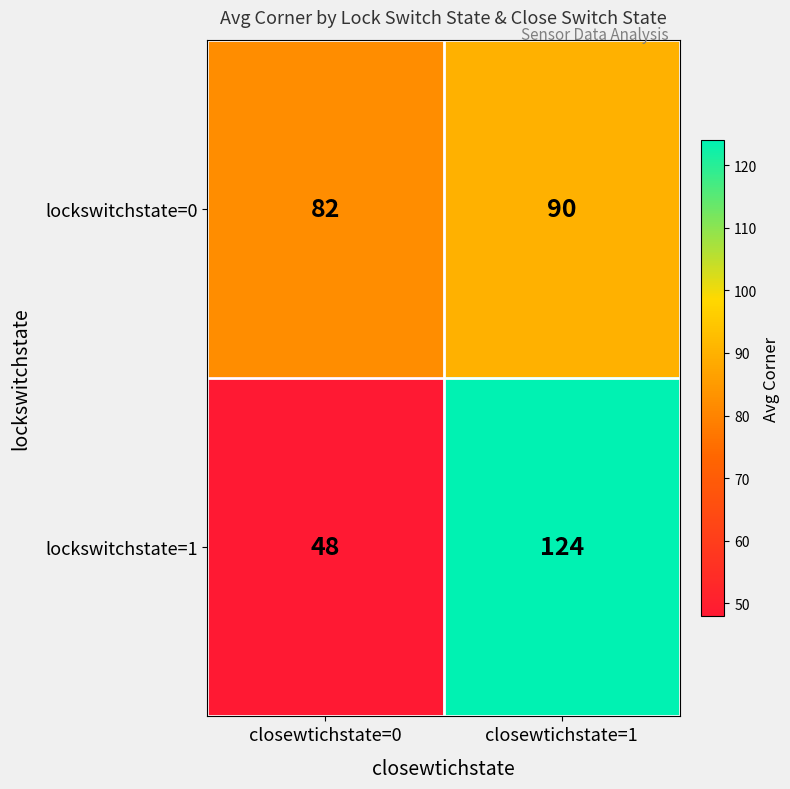

List the series in order of their peak value, highest first.

lockswitchstate=1, lockswitchstate=0